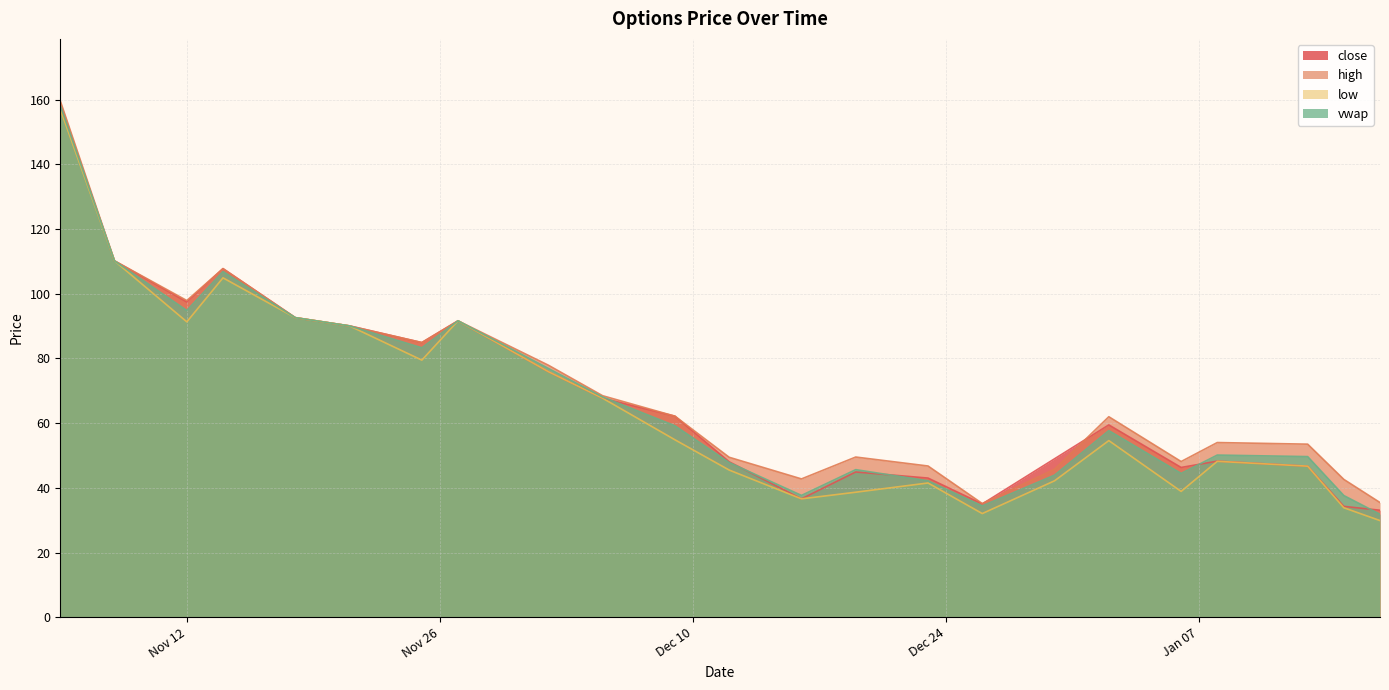

Does the chart display data point markers on the line(s)?

No